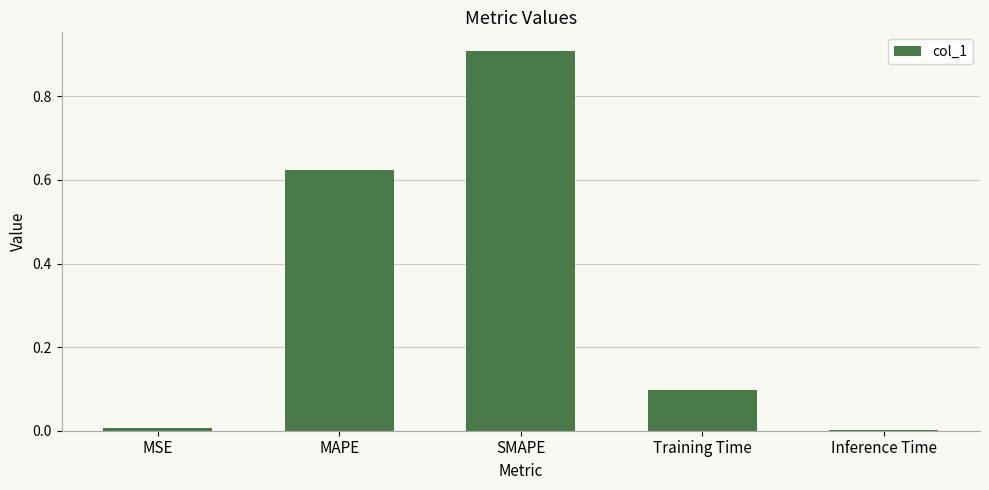

Which has a higher value, SMAPE or Training Time?

SMAPE